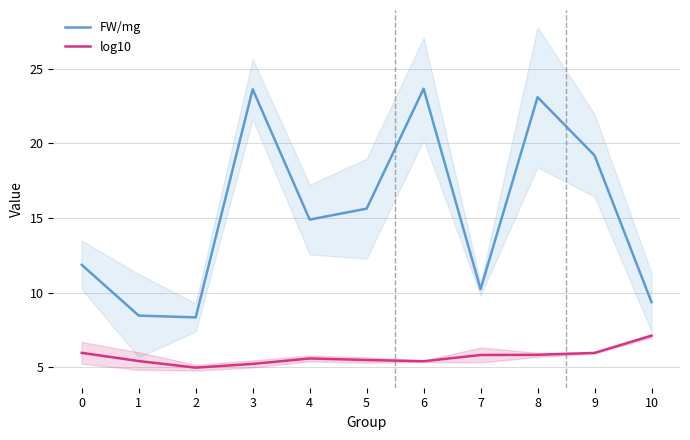

How many lines are shown in the chart?

2